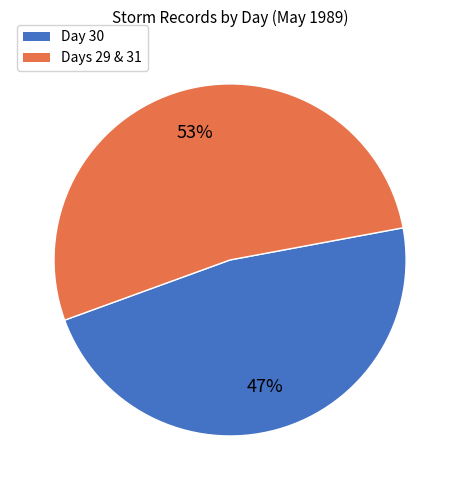

Is there a majority slice in this chart?

Yes